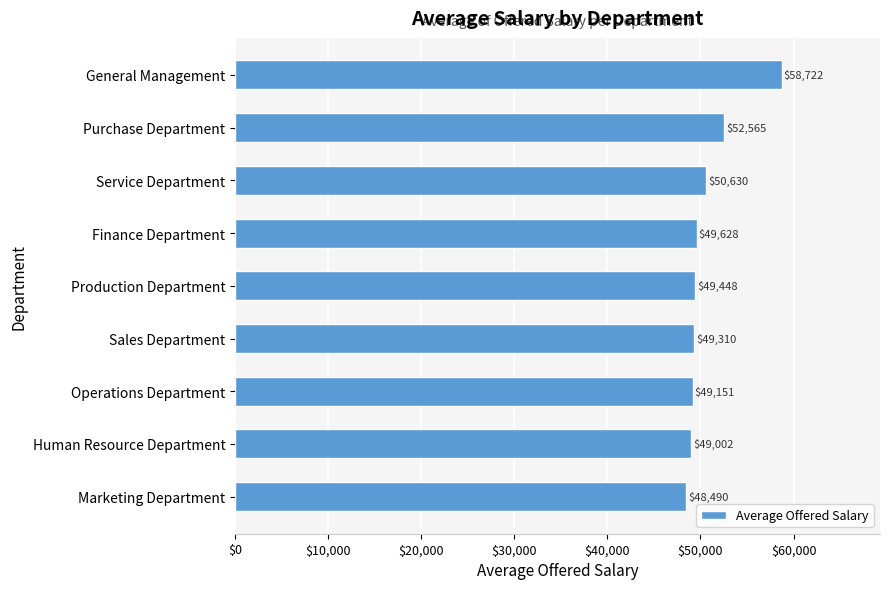

What is the difference between the maximum and second lowest values?

9719.8